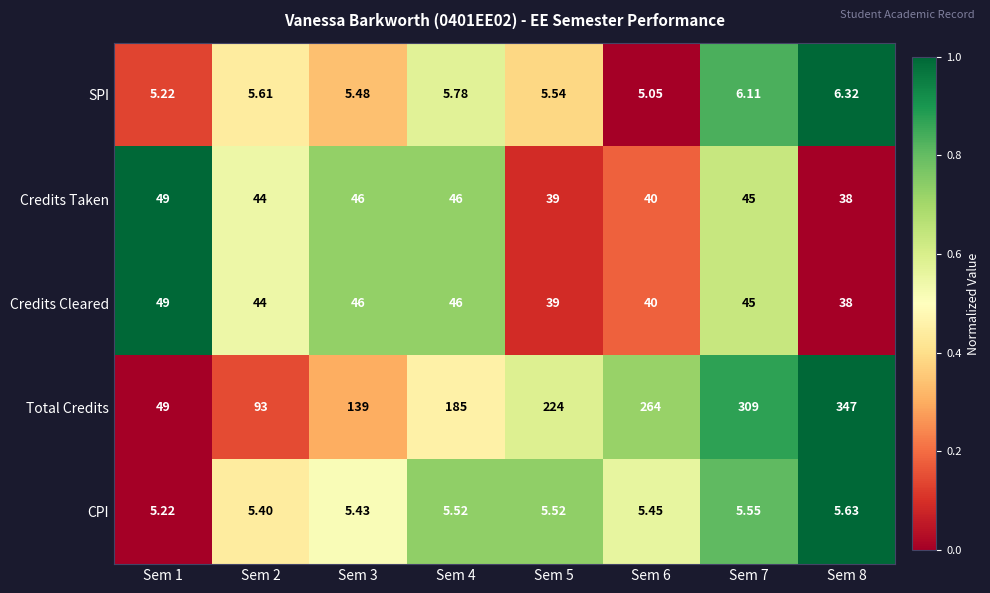

How many categories are shown in the chart?

8